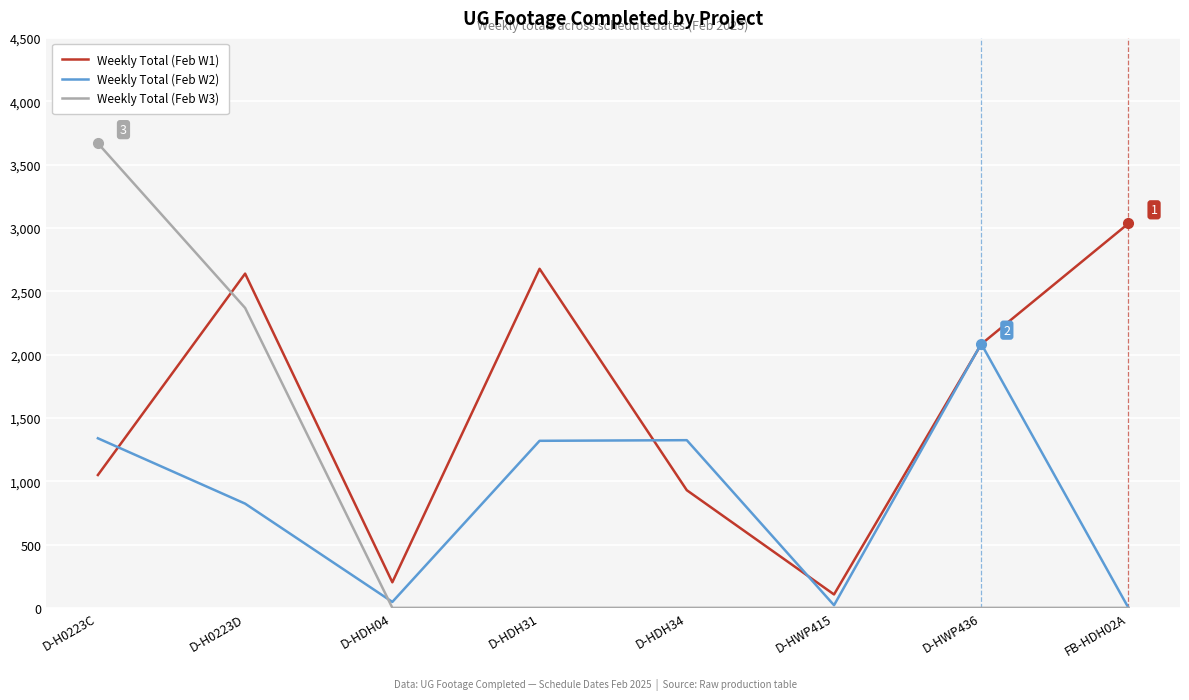

At how many categories does at least one series exceed 2963?

2